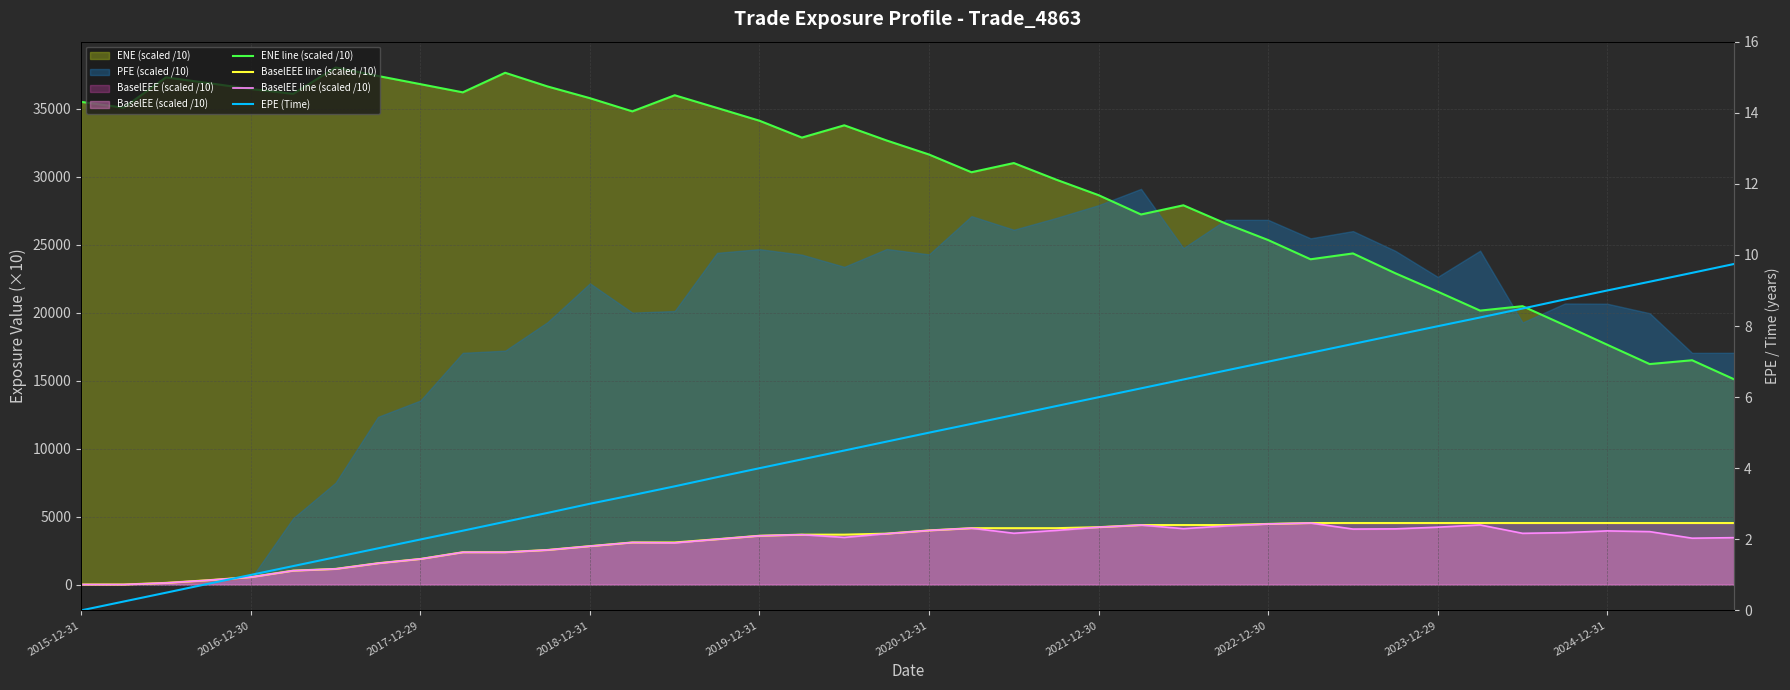

How many positive values does the BaselEE line (scaled /10) series have?

38